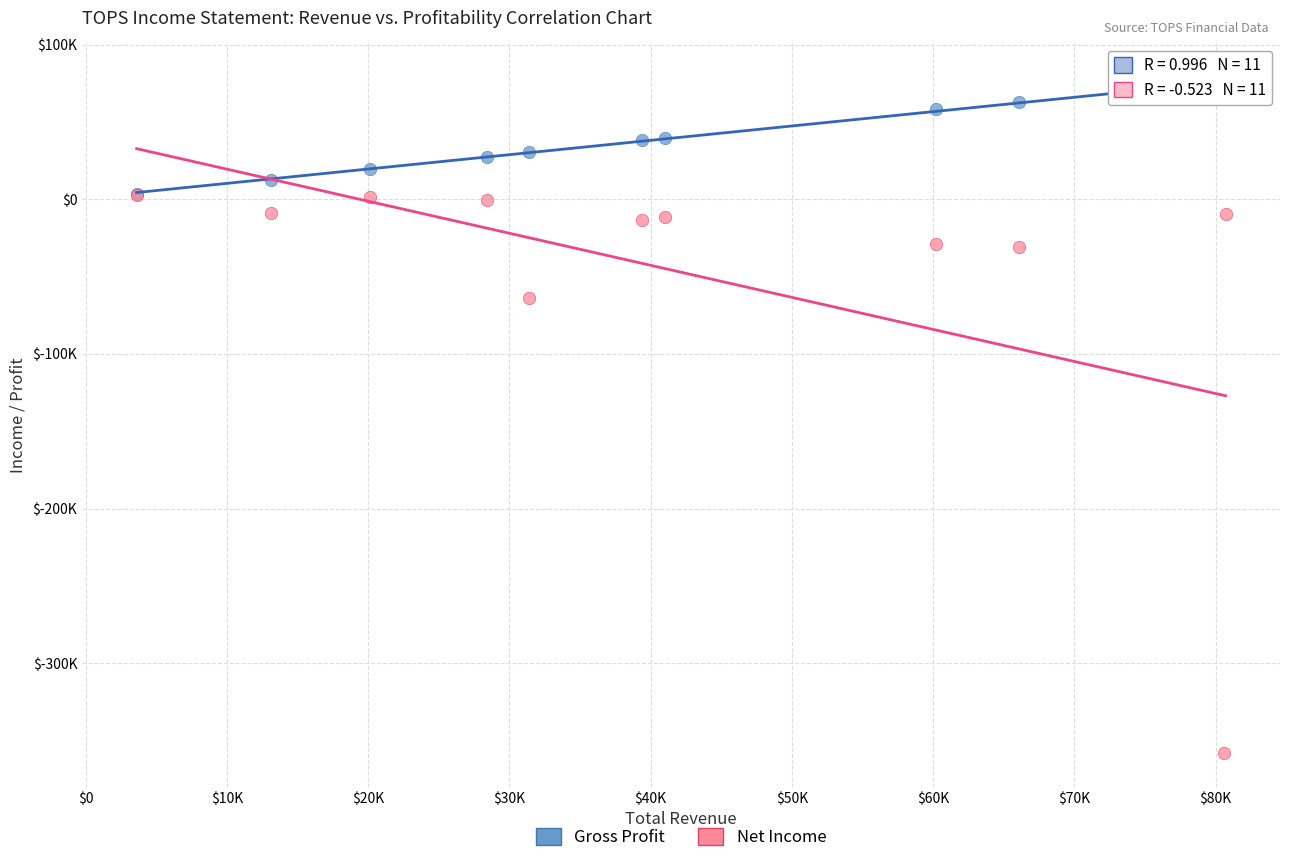

Which series contains the lowest Y value?

Net Income